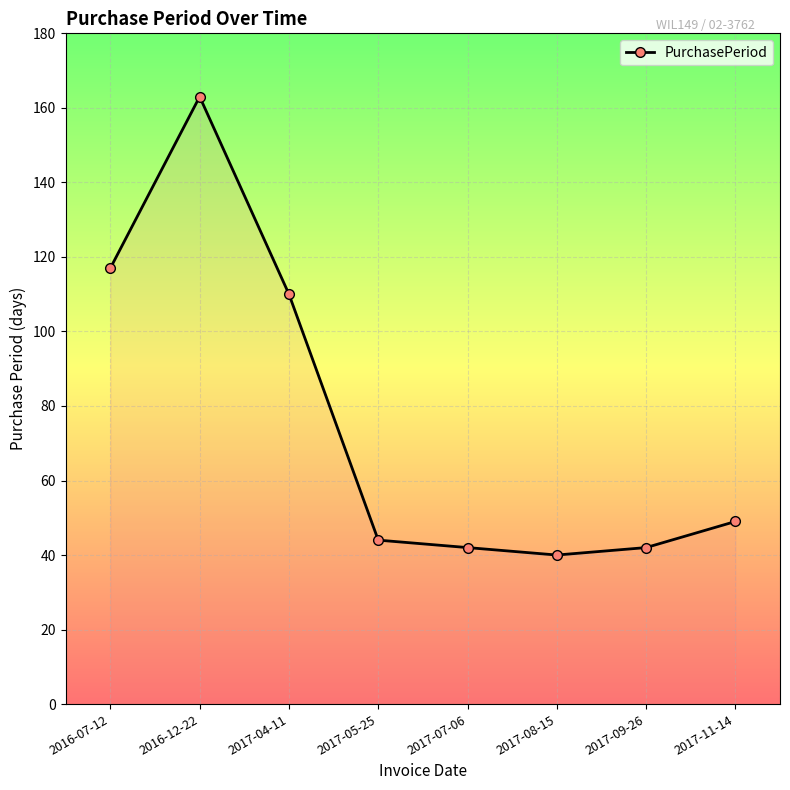

What is the sum of the values at 2017-05-25 and 2017-07-06?

86